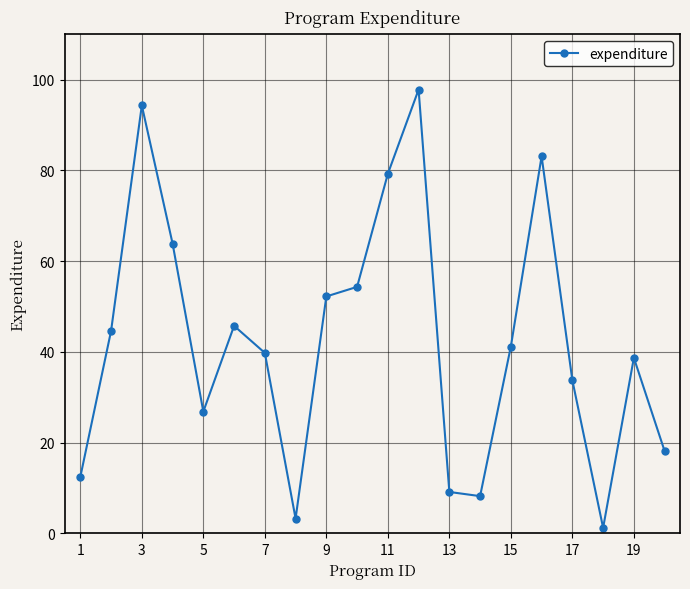

How many lines are shown in the chart?

1